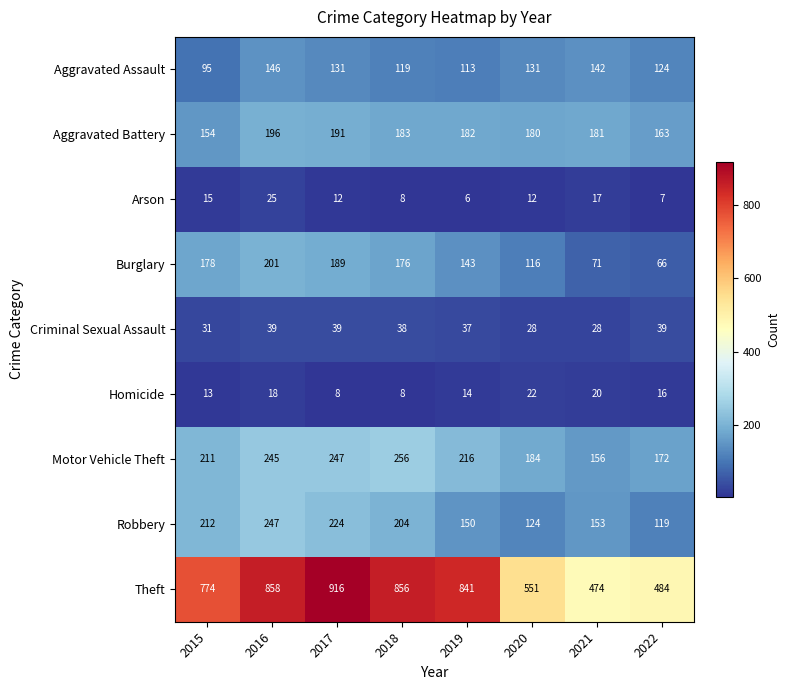

List the series in order of their peak value, highest first.

Theft, Motor Vehicle Theft, Robbery, Burglary, Aggravated Battery, Aggravated Assault, Criminal Sexual Assault, Arson, Homicide